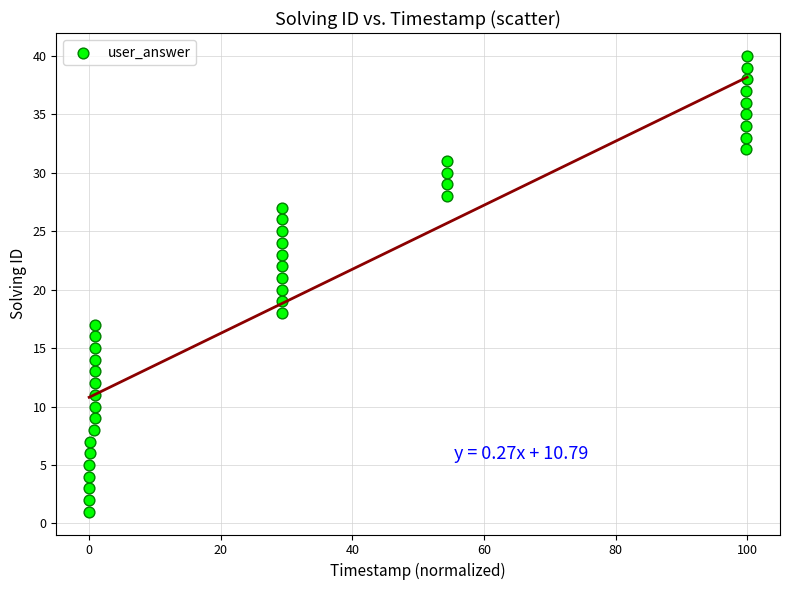

What is the range of Y values (max minus min)?

39